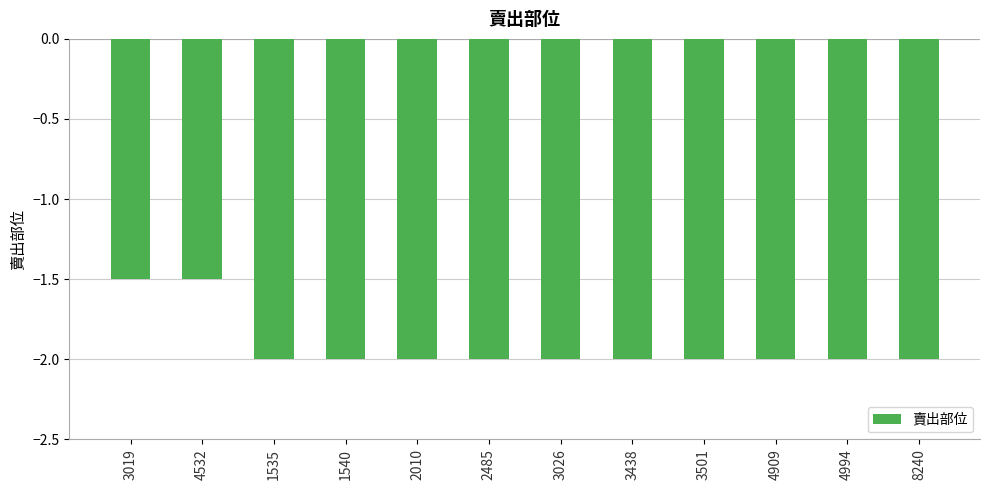

Is it true that the value at 3019 is -1.5?

True